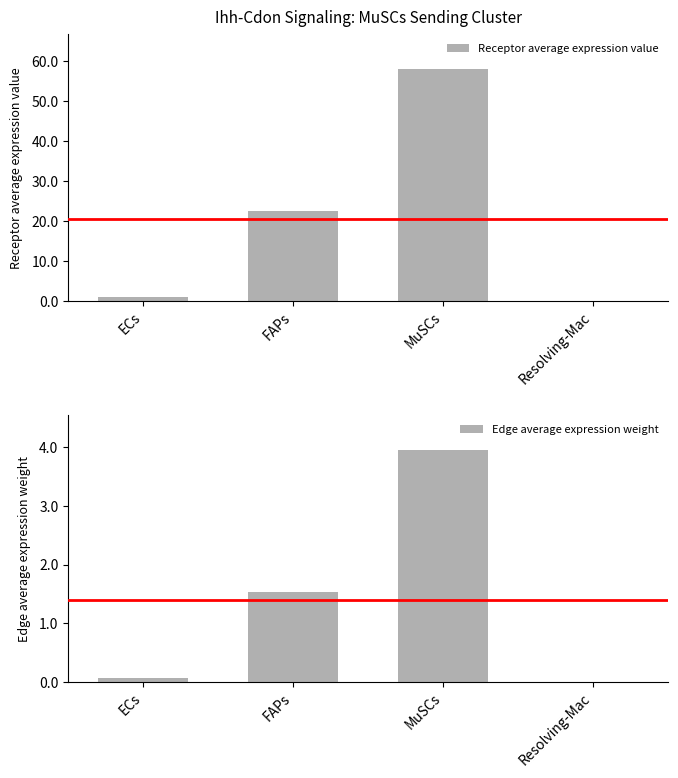

Reading right to left, list all the values displayed in this chart.

Receptor average expression value: 0.1	58.2	22.5	1.1
Edge average expression weight: 0.0	4.0	1.5	0.1